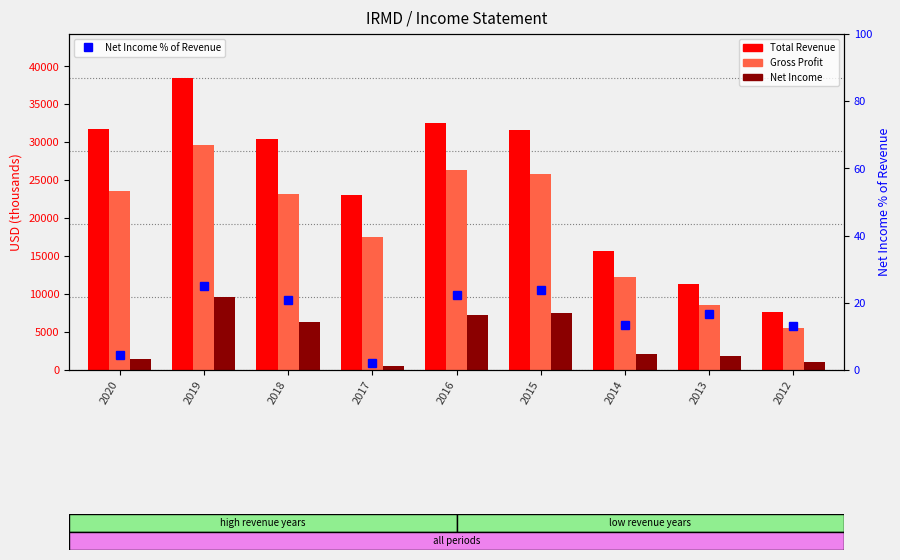

What is the sum of all Net Income values?

37500.0